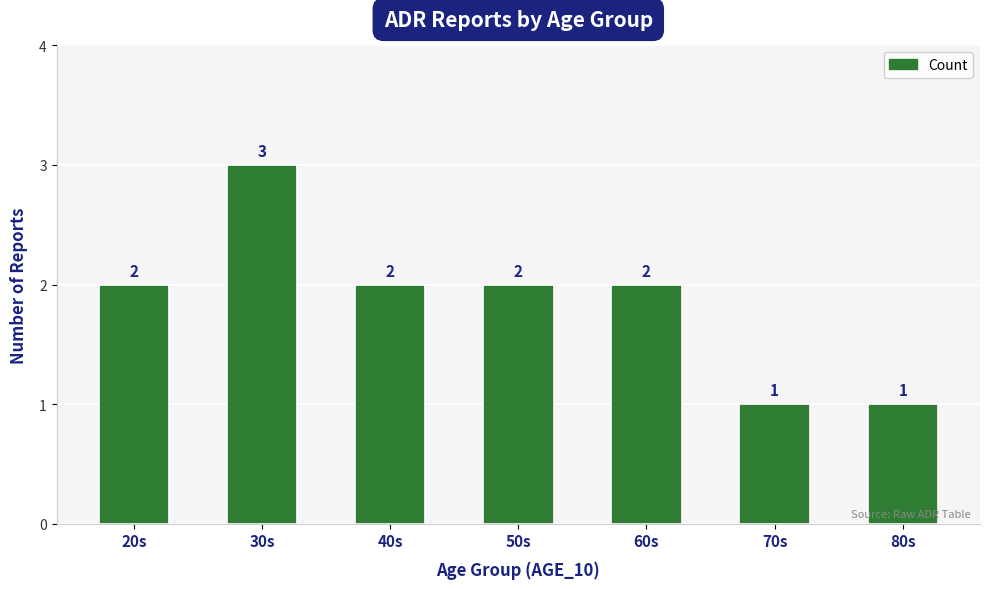

Are the bars grouped side by side (vs. stacked)?

No